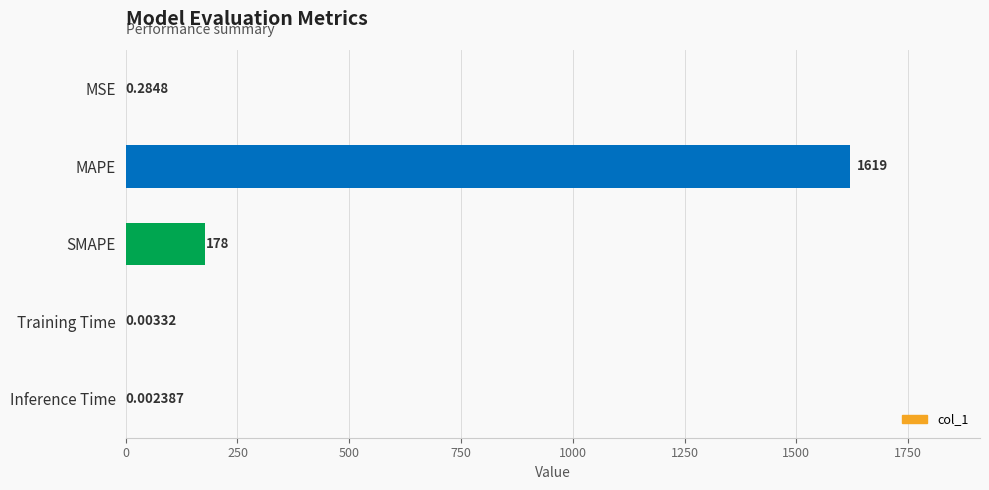

Count the number of categories in the chart.

5